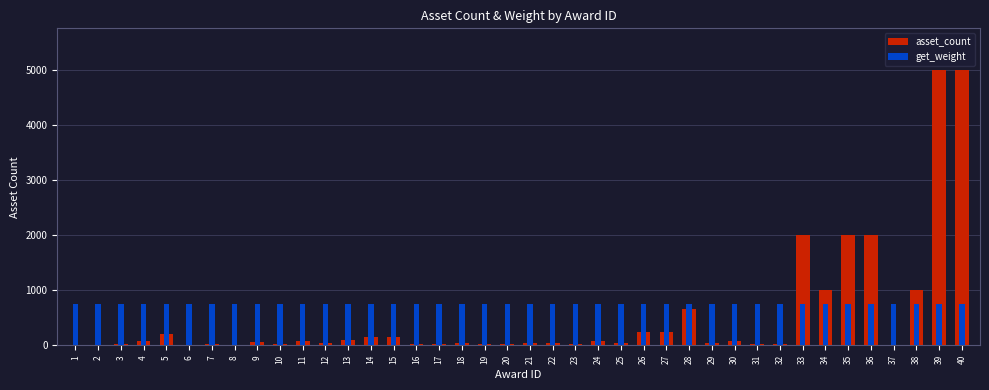

What is the sum of all get_weight values?

30000